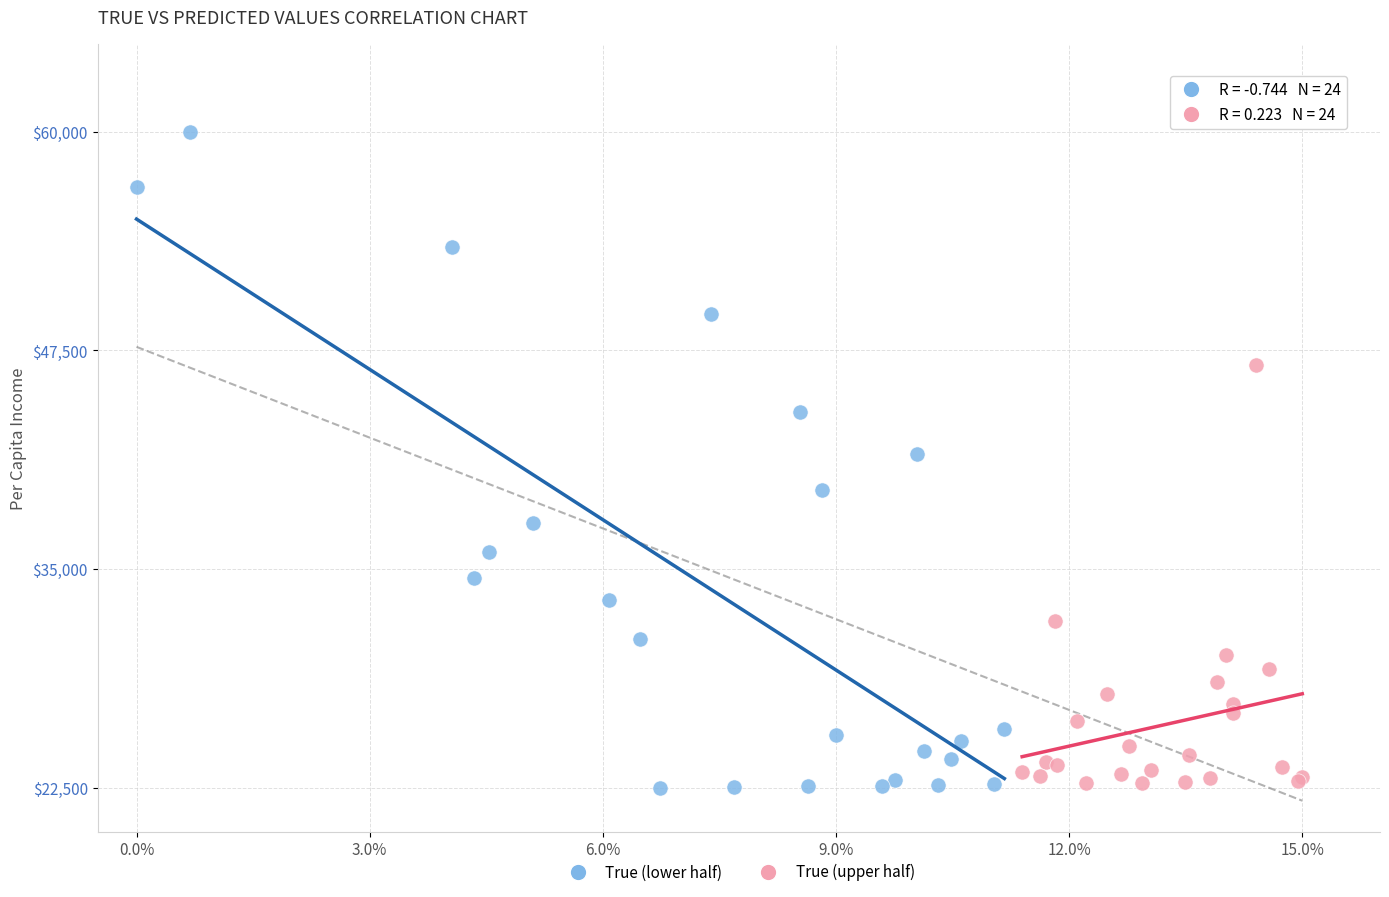

Which series contains the highest Y value?

True (lower half)